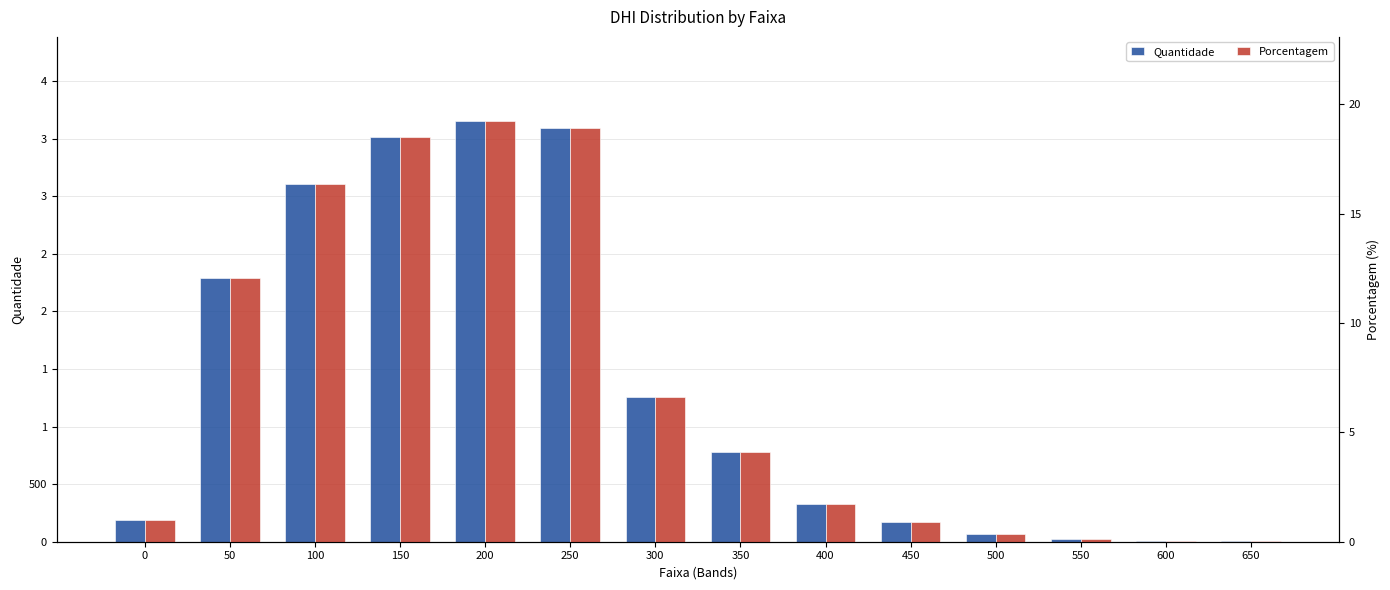

What is the average value of the Porcentagem series?

7.1